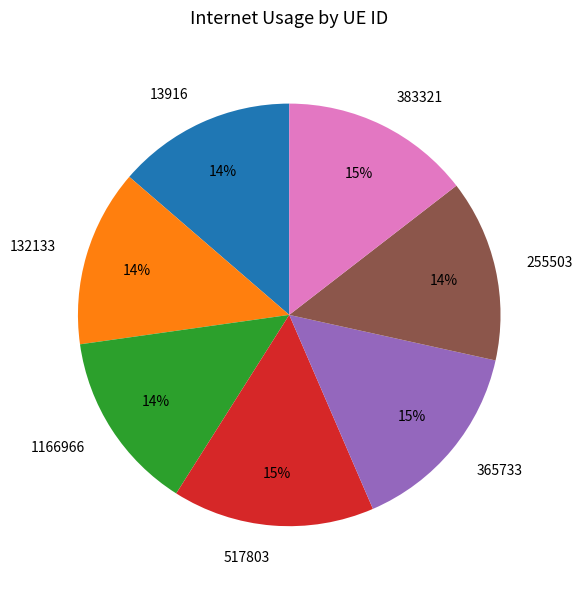

Is the sum of 255503 and 383321 greater than half?

No